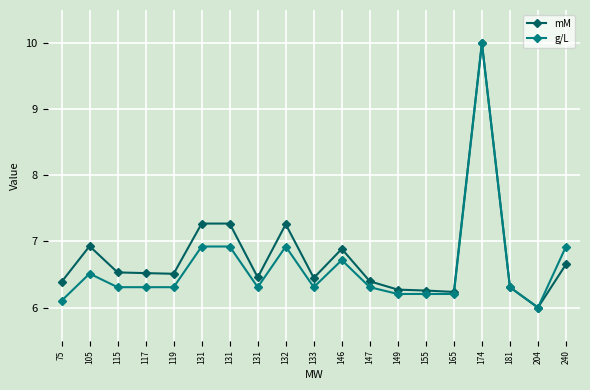

True or false: g/L and mM cross at least once.

False